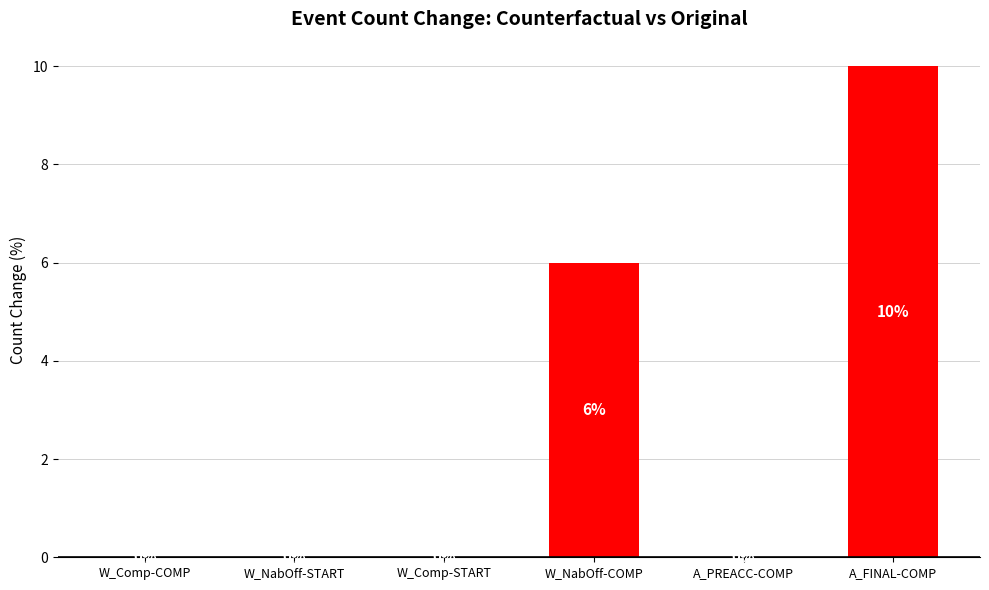

Is it true that the value at A_FINAL-COMP is 10?

True